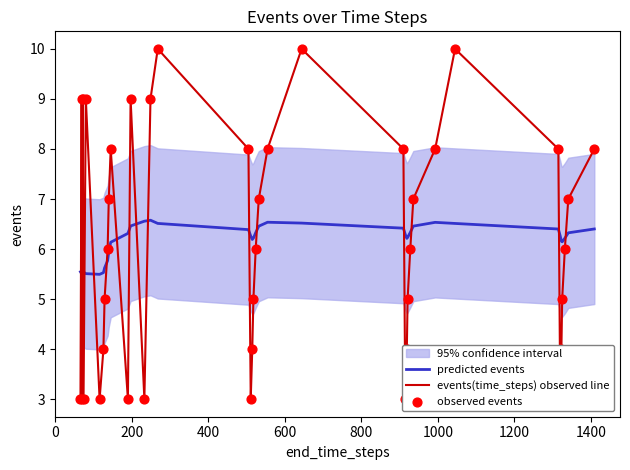

Which series reaches the minimum Y coordinate?

events(time_steps) observed line